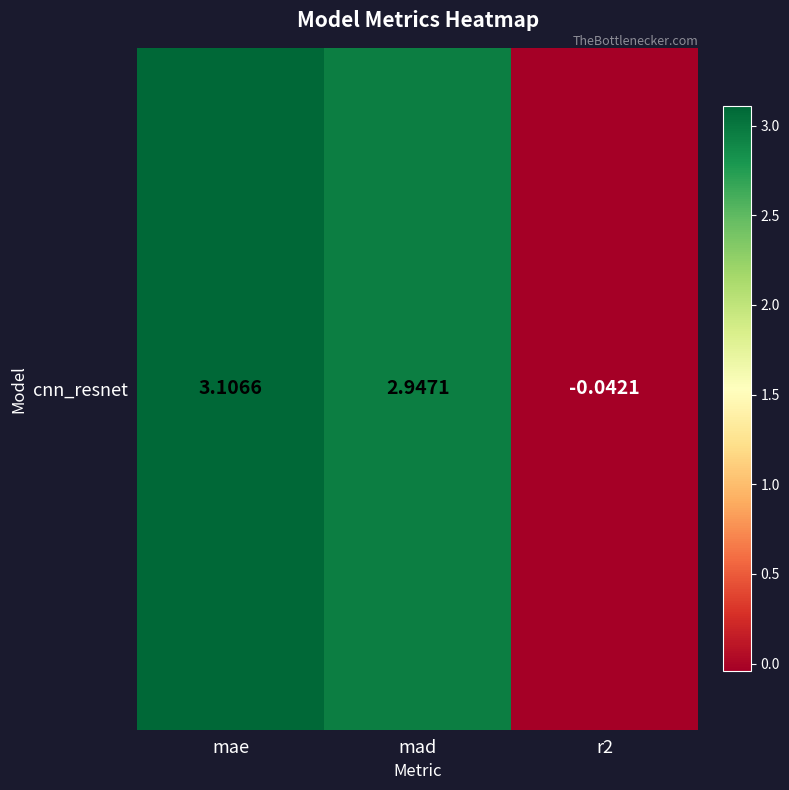

What is the difference between the maximum and minimum values?

3.1